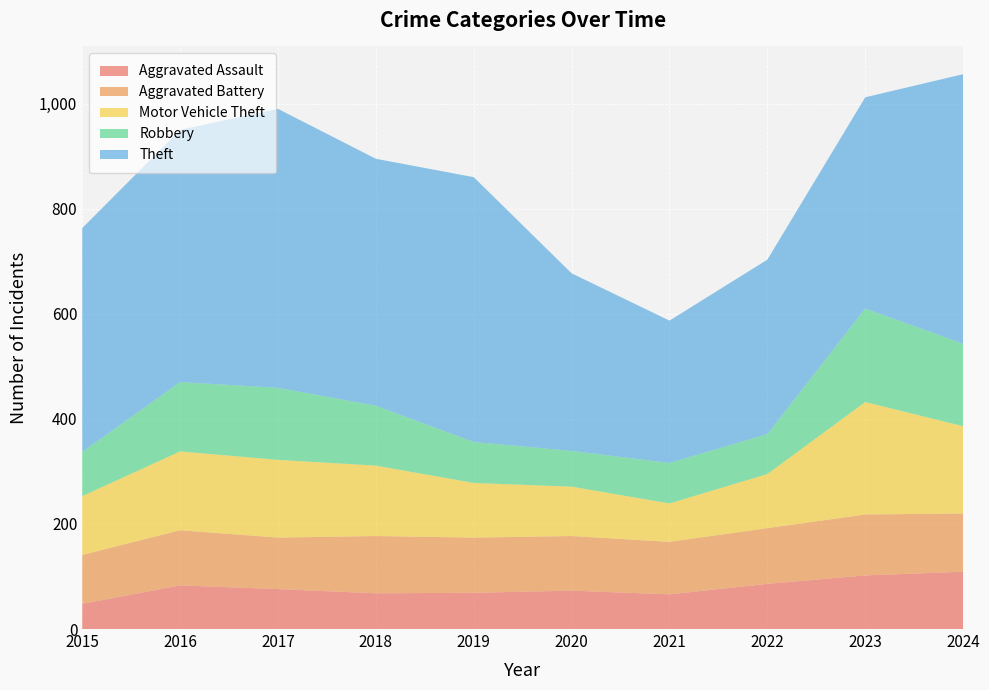

Reading left to right, transcribe all the data shown in this chart.

Aggravated Assault: 48	83	76	68	69	73	66	86	102	109
Aggravated Battery: 93	105	98	109	105	104	100	106	116	111
Motor Vehicle Theft: 112	150	148	134	104	94	73	103	214	166
Robbery: 84	132	137	114	78	68	77	76	178	157
Theft: 426	480	531	470	504	338	271	332	402	513